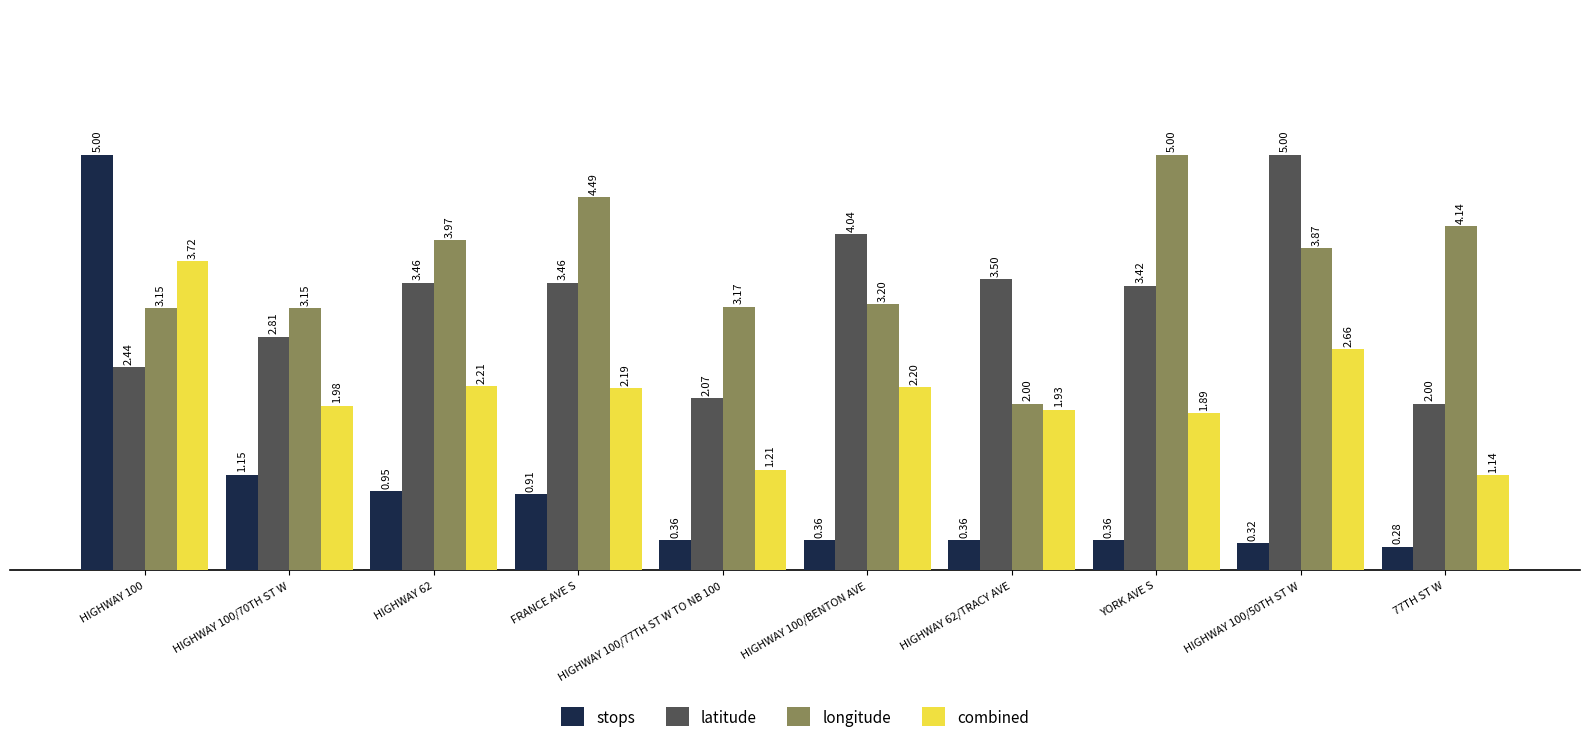

Rank the categories by combined value from lowest to highest.

77TH ST W, HIGHWAY 100/77TH ST W TO NB 100, YORK AVE S, HIGHWAY 62/TRACY AVE, HIGHWAY 100/70TH ST W, FRANCE AVE S, HIGHWAY 100/BENTON AVE, HIGHWAY 62, HIGHWAY 100/50TH ST W, HIGHWAY 100